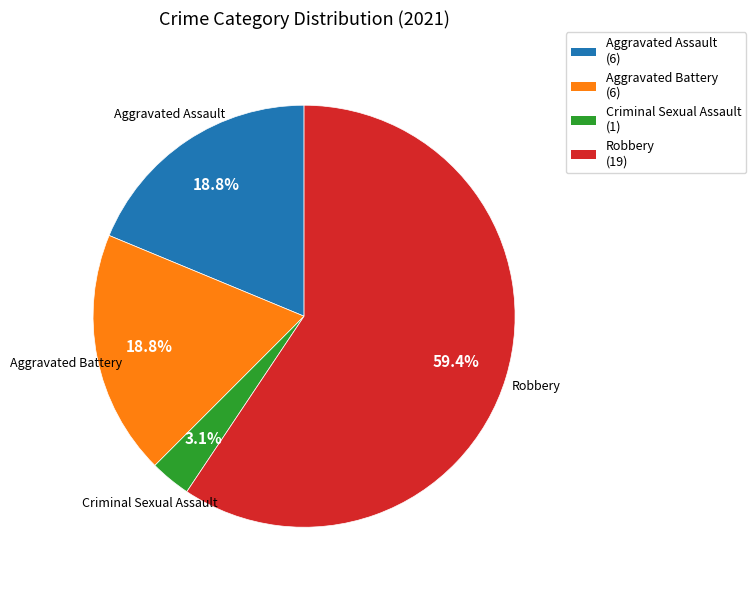

Which has a higher value, Robbery or Aggravated Assault?

Robbery